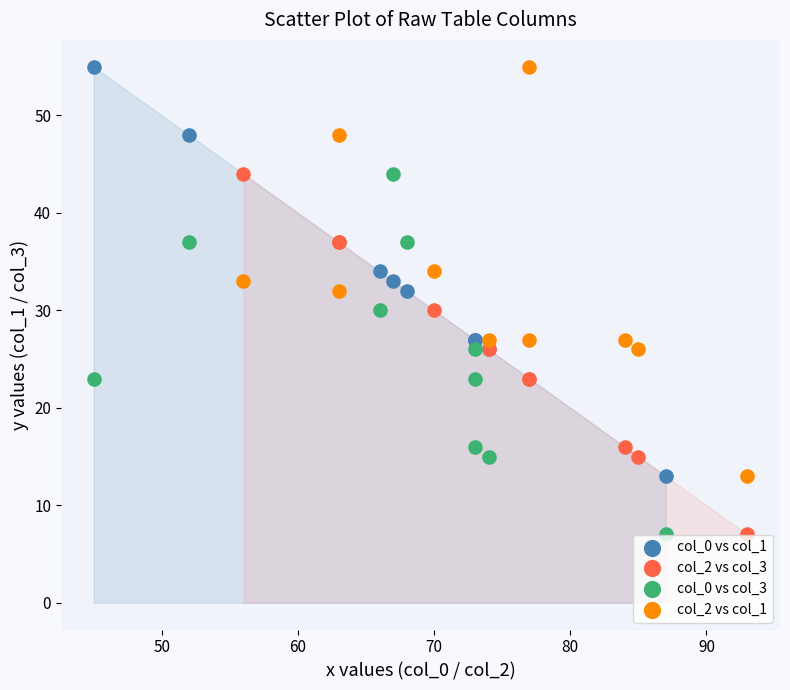

What are all the series names shown in the legend?

col_0 vs col_1, col_2 vs col_3, col_0 vs col_3, col_2 vs col_1